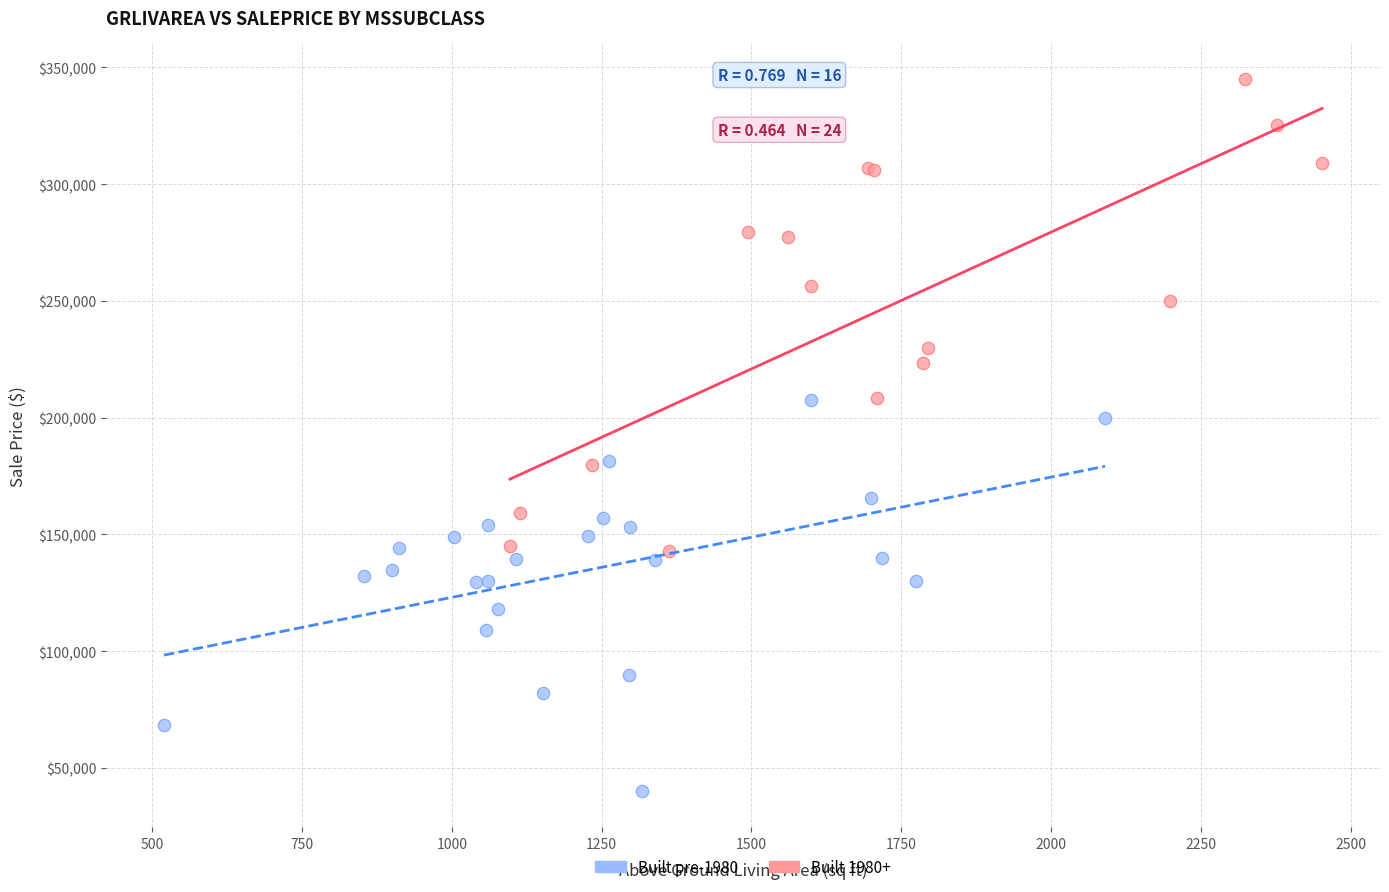

Which series reaches the maximum Y coordinate?

Built 1980+